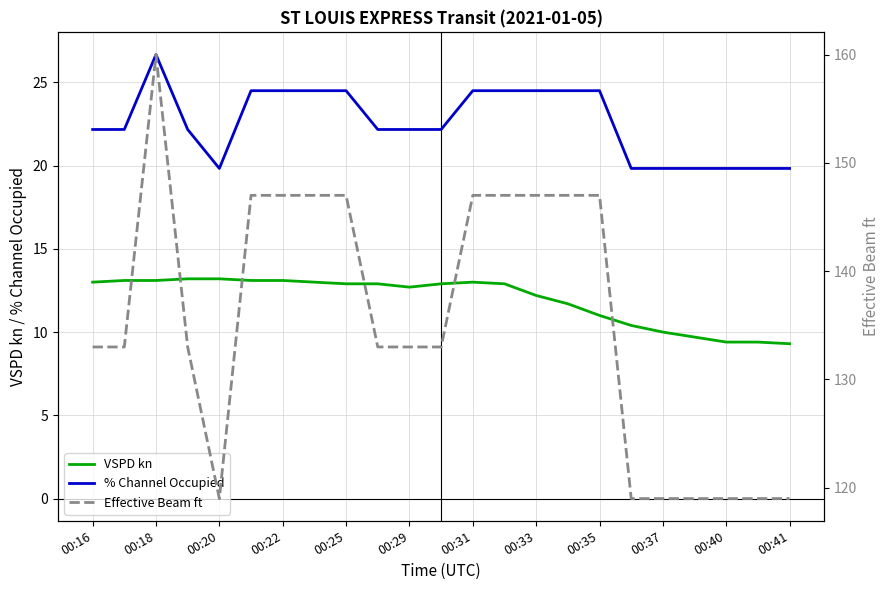

What is the sum of the Effective Beam ft values at 21 and 13?

266.0